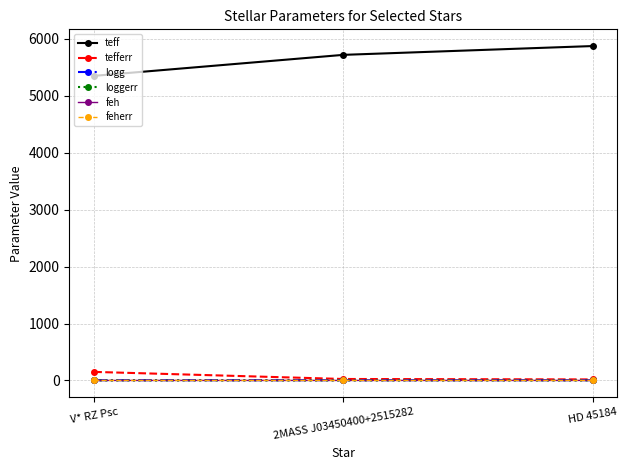

What is the label of the 2nd point from the left?

2MASS J03450400+2515282